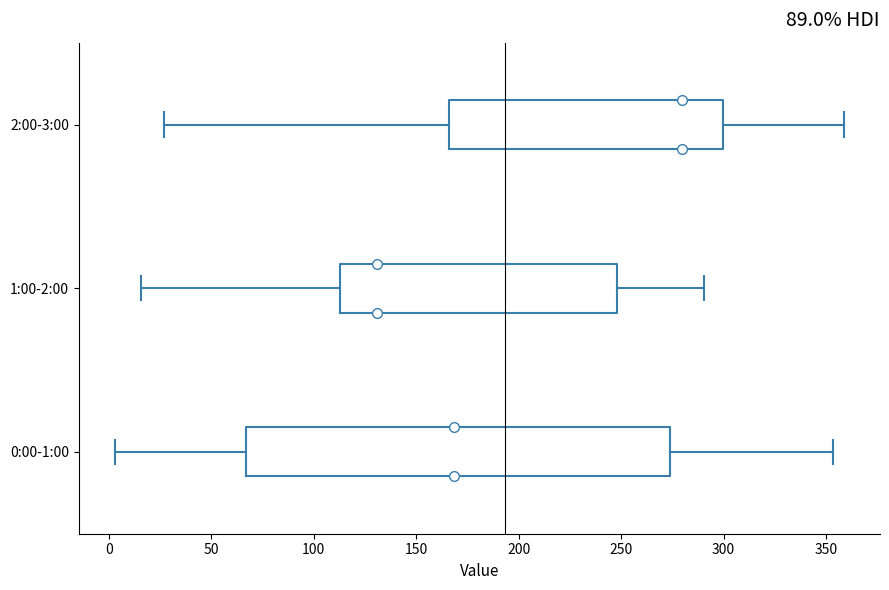

Reading bottom to top, transcribe this box plot: for each box, give where its median line is, the range the box spans, and where its two whiskers end, as read against the x-axis. The values are not printed on the chart, so give them approximately, as read against the axis.

0:00-1:00: median 170, box 65 to 275, whiskers 5 to 355
1:00-2:00: median 130, box 115 to 250, whiskers 15 to 290
2:00-3:00: median 280, box 165 to 300, whiskers 25 to 360